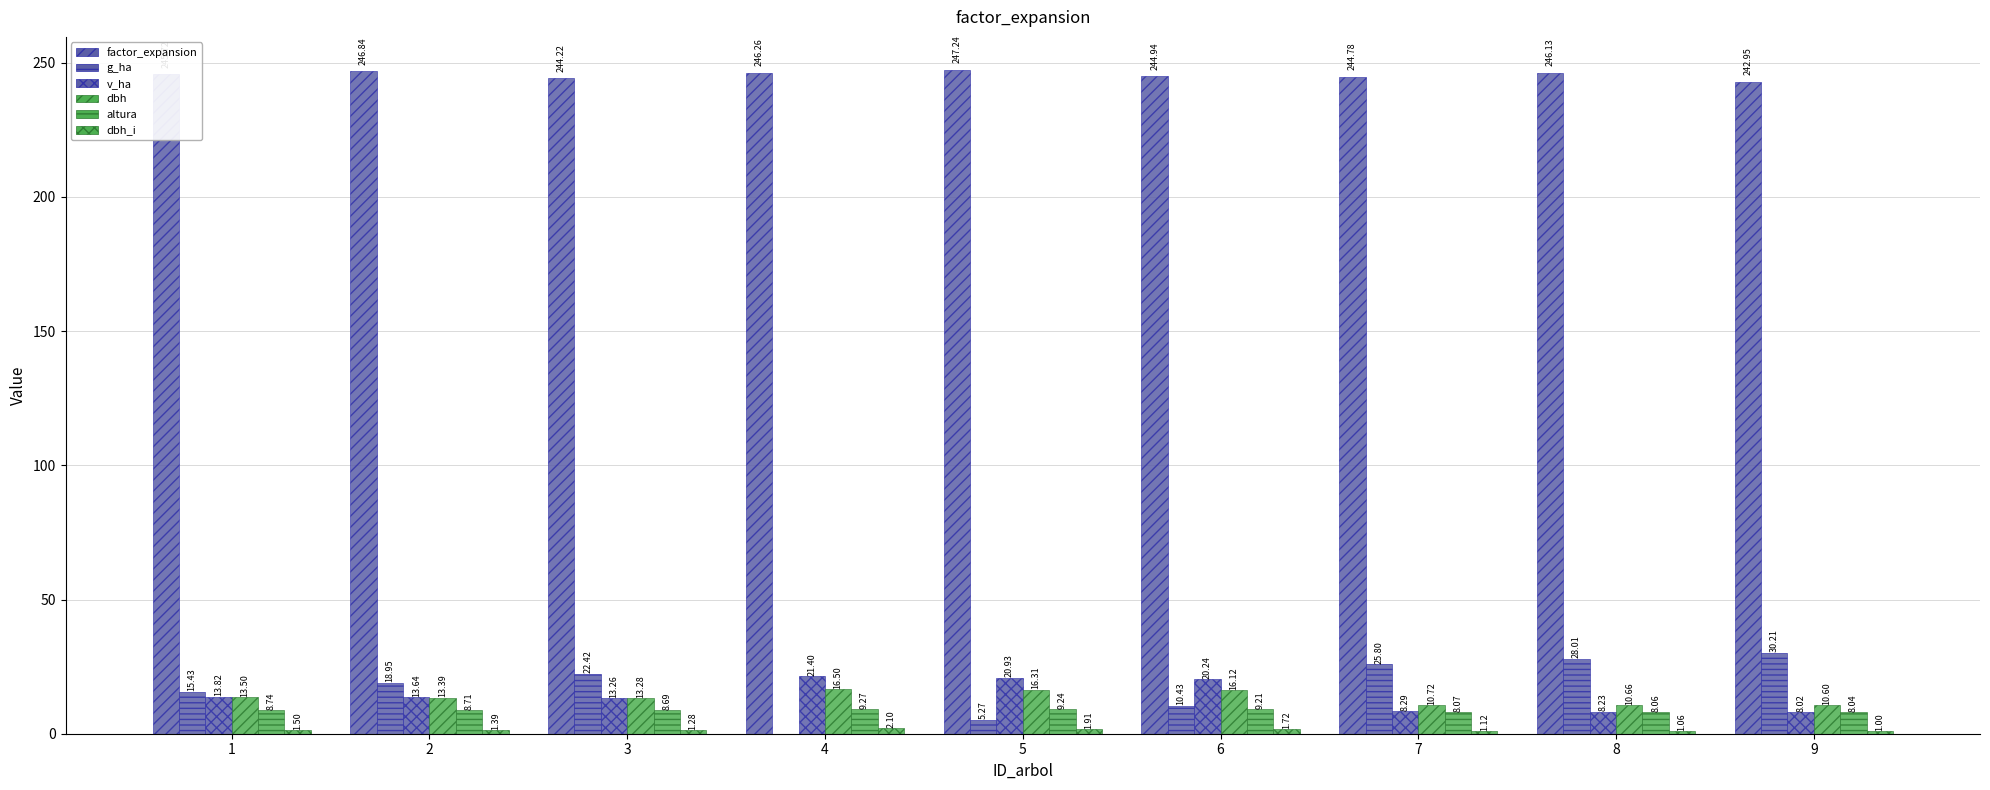

What is the average value of the dbh series?

13.5